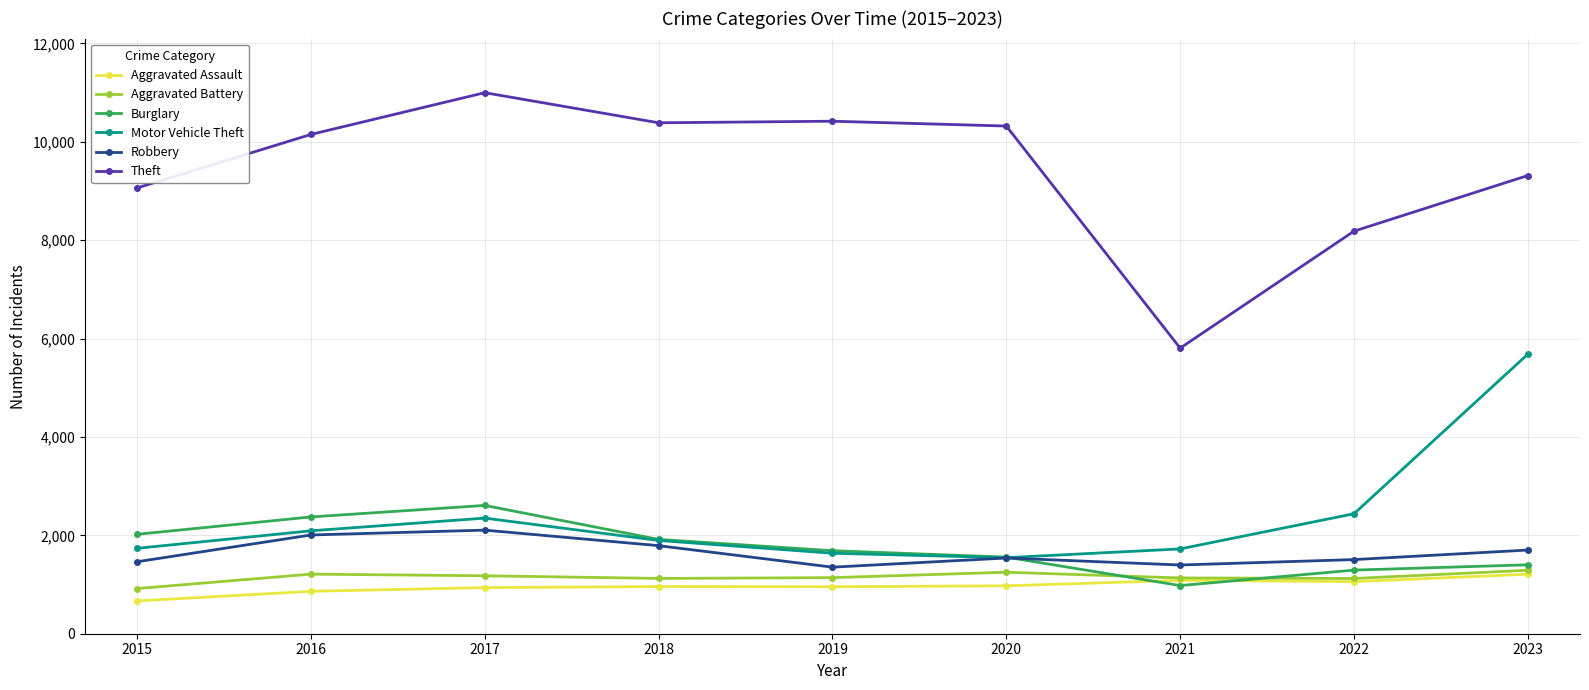

What is the value of the Theft point at the 7th from the left?

5805